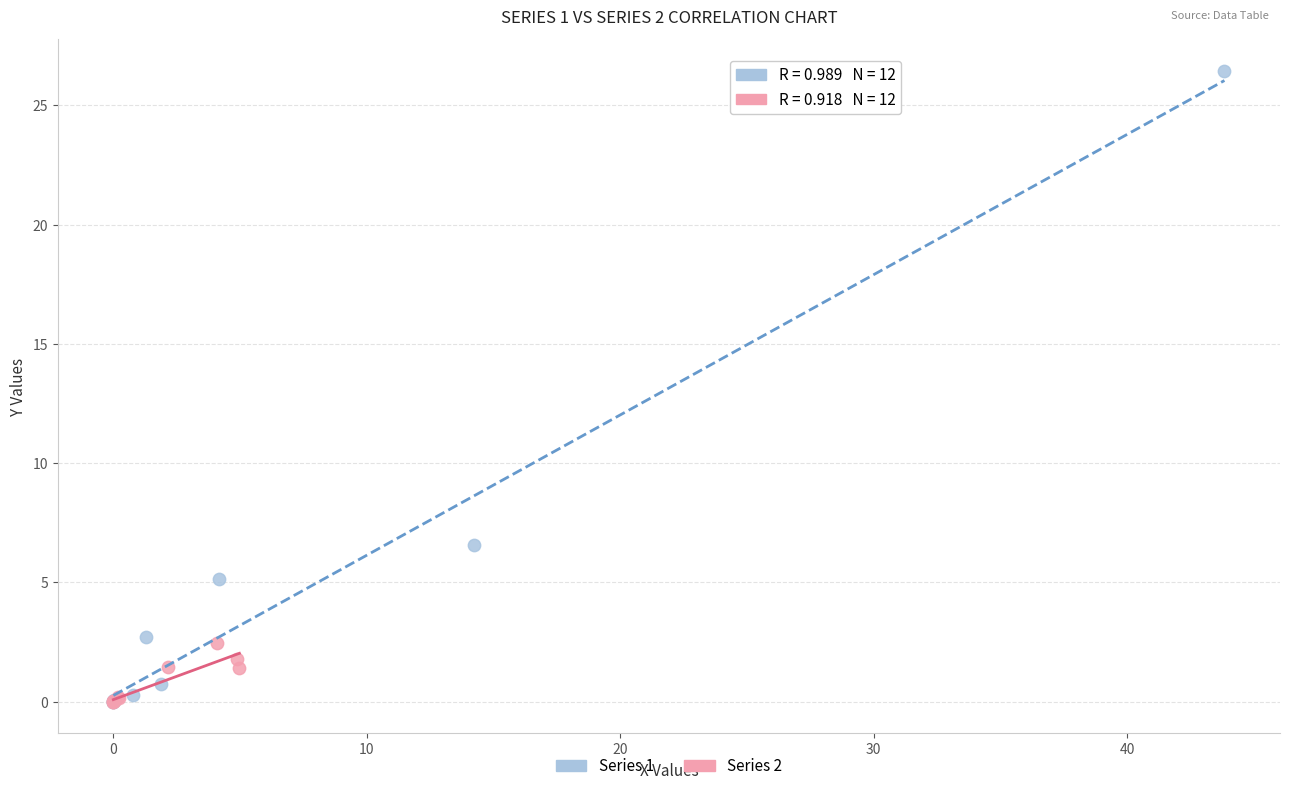

Which series has the largest Y range (max minus min)?

Series 1